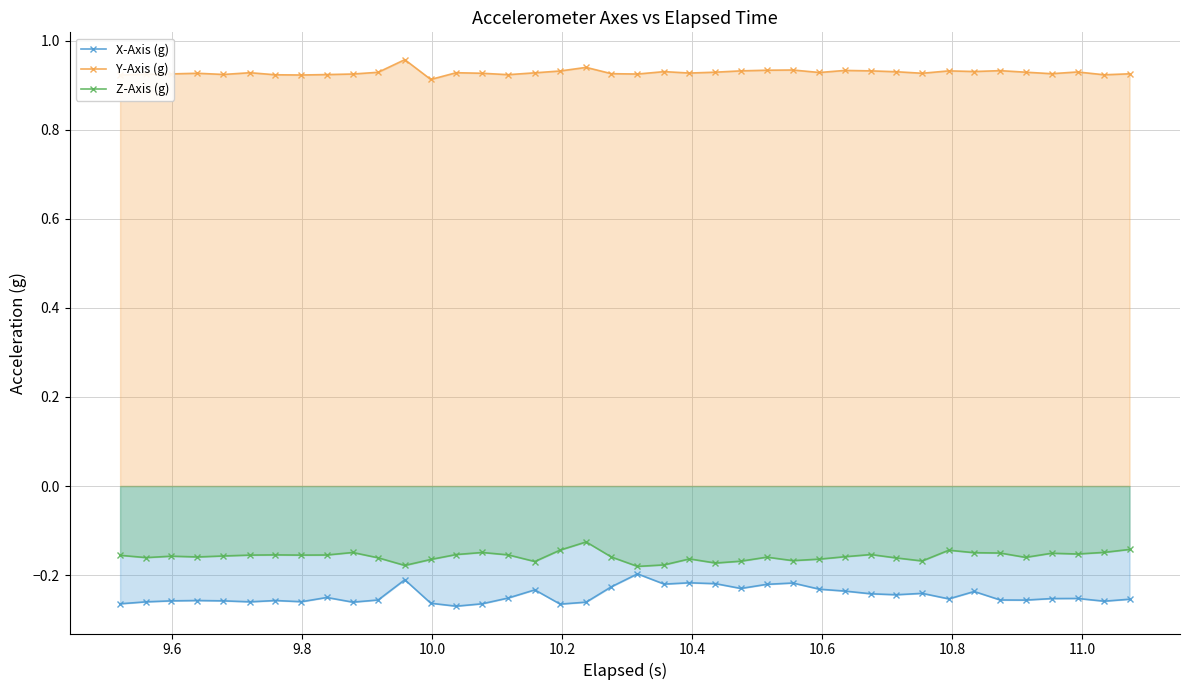

What is the value of the X-Axis (g) point at the 4th from the left?

-0.3